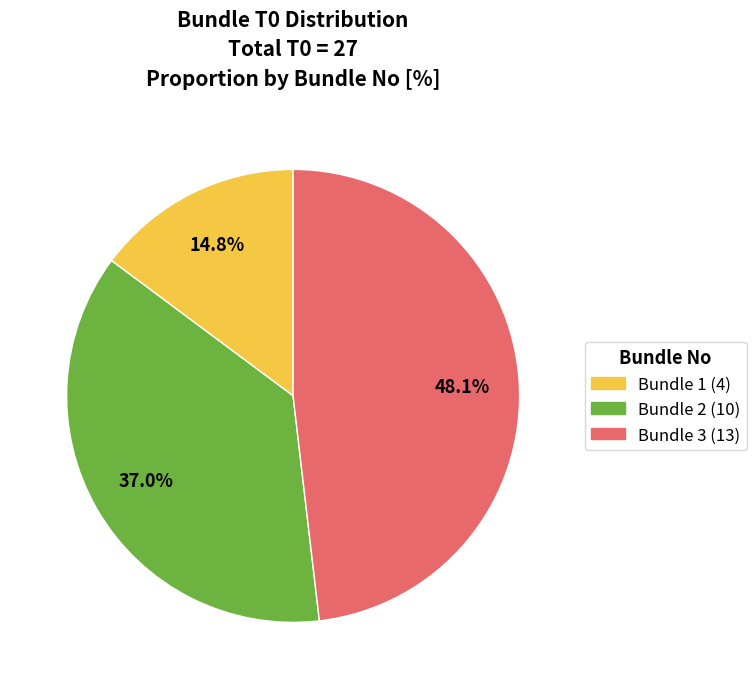

Count the number of slices in the pie.

3